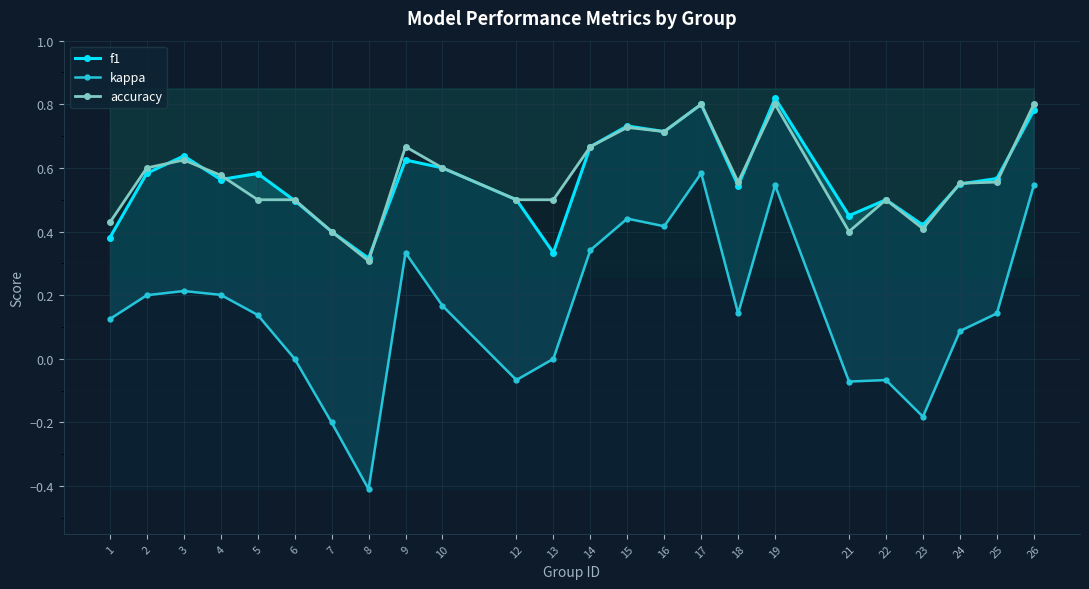

Is this an area chart (filled region under the line)?

No